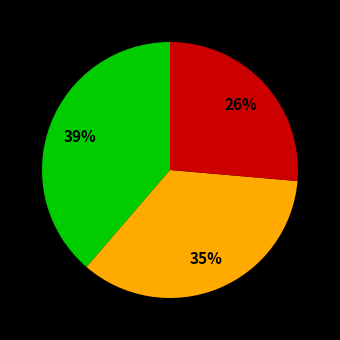

Is there any slice that represents more than half of the pie?

No